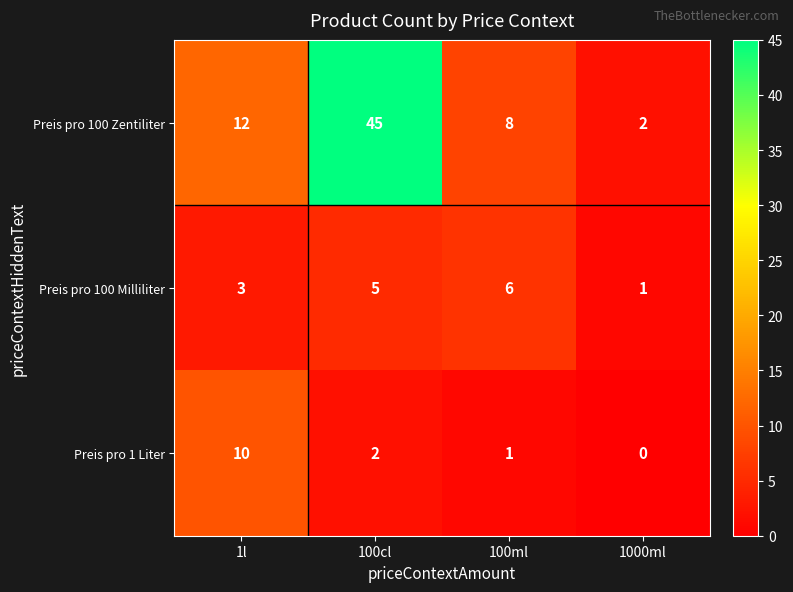

Count the Preis pro 1 Liter values in the range 1 to 10.

3